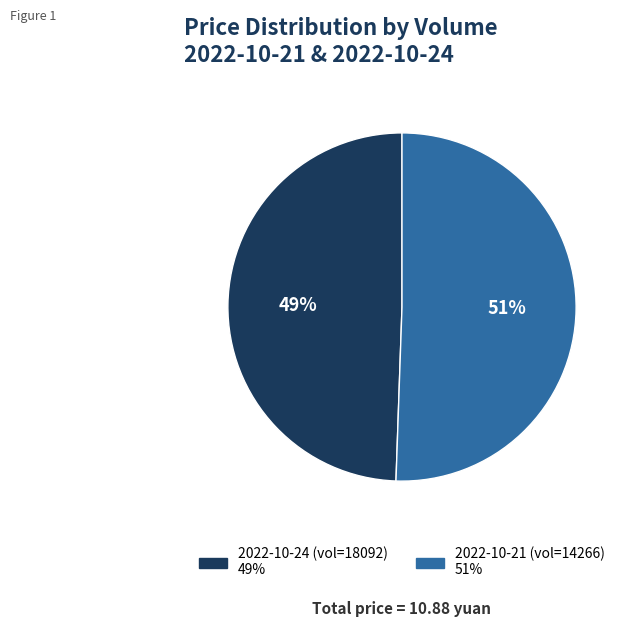

To the nearest percent, what is the average slice percentage?

50%